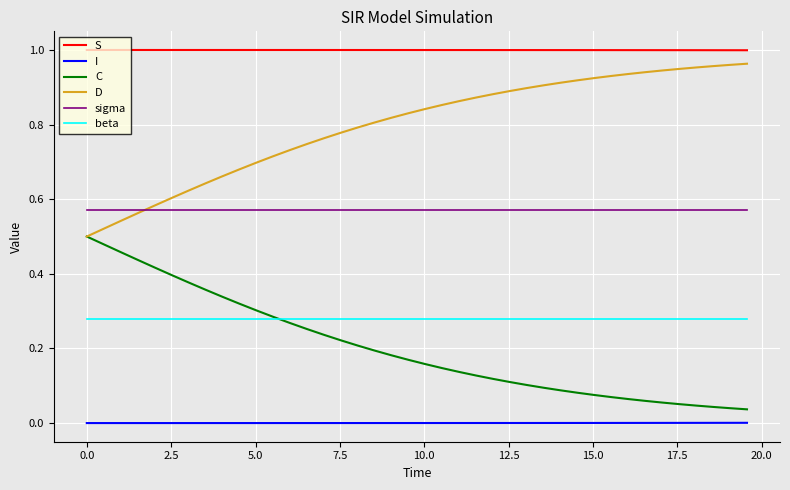

True or false: sigma and S intersect in this chart.

False